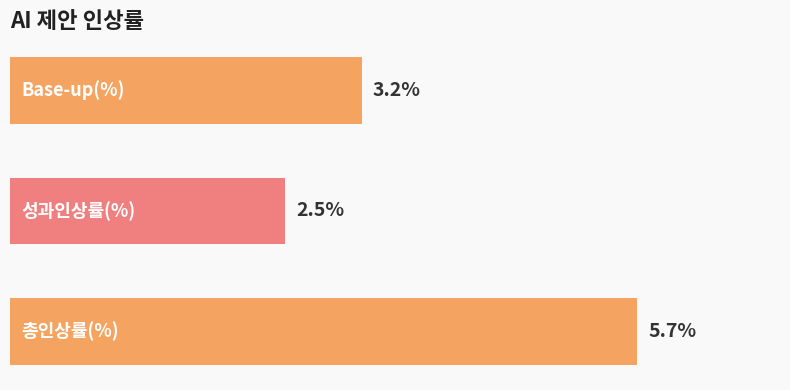

Does the chart contain any negative values?

No